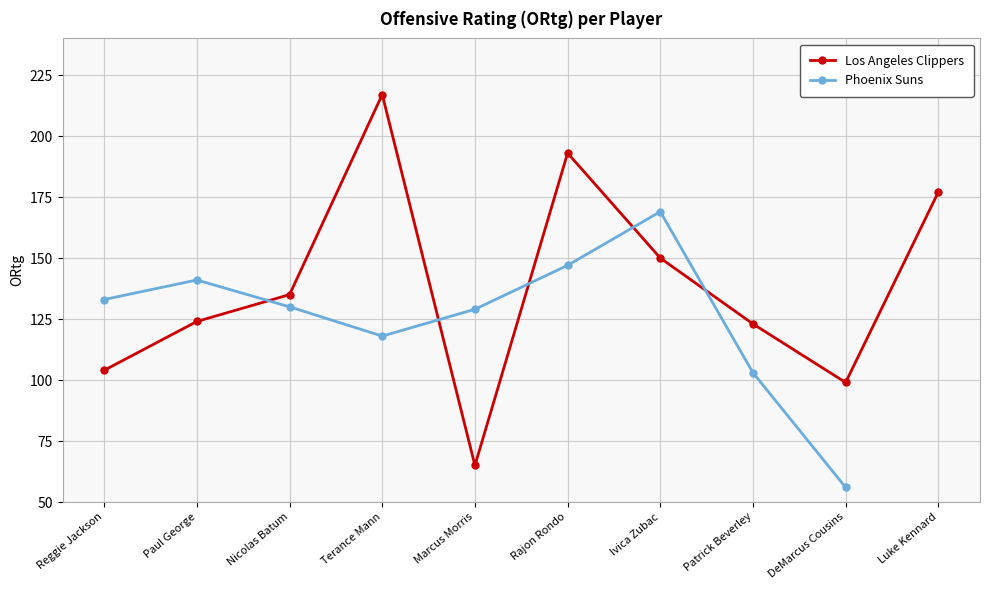

Reading left to right, what are all the values shown in this chart?

104	124	135	217	65	193	150	123	99	177